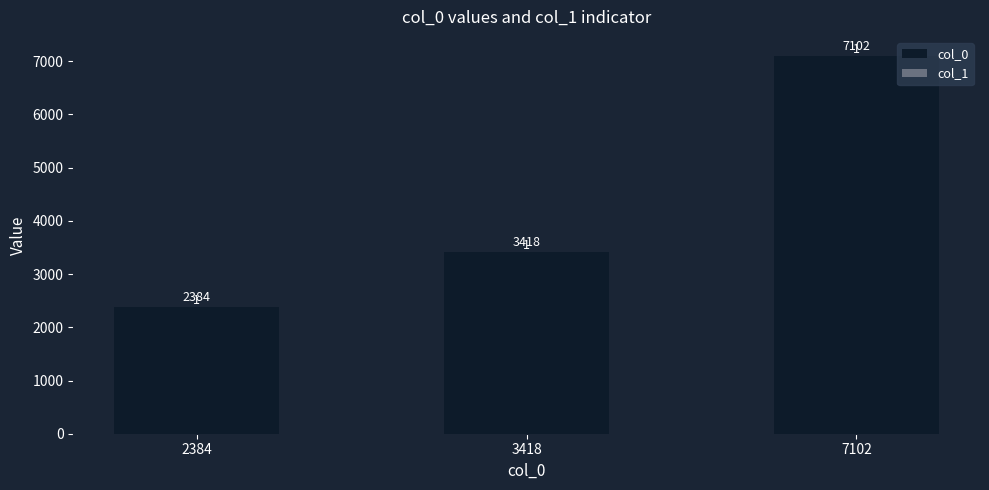

At which category is the sum across all series the highest?

7102